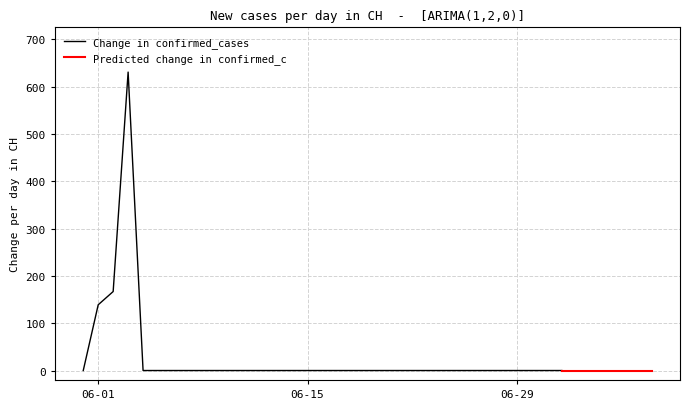

Where is the data nearest to the value 315?

2020-06-02